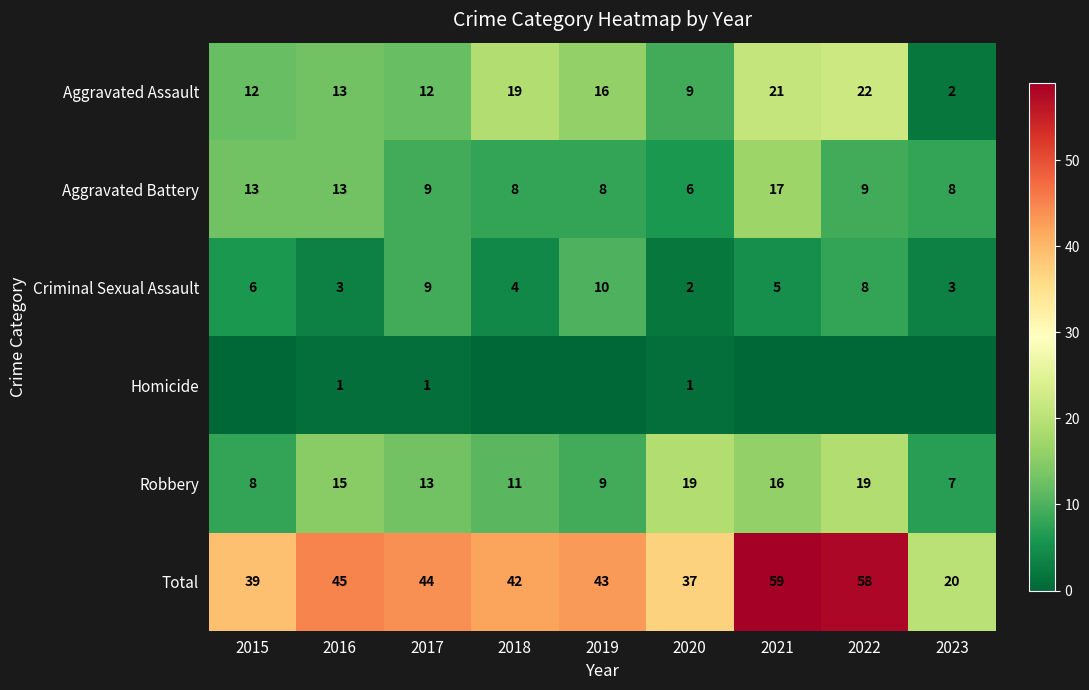

The value of Robbery at 2015 is 3. True or false?

False